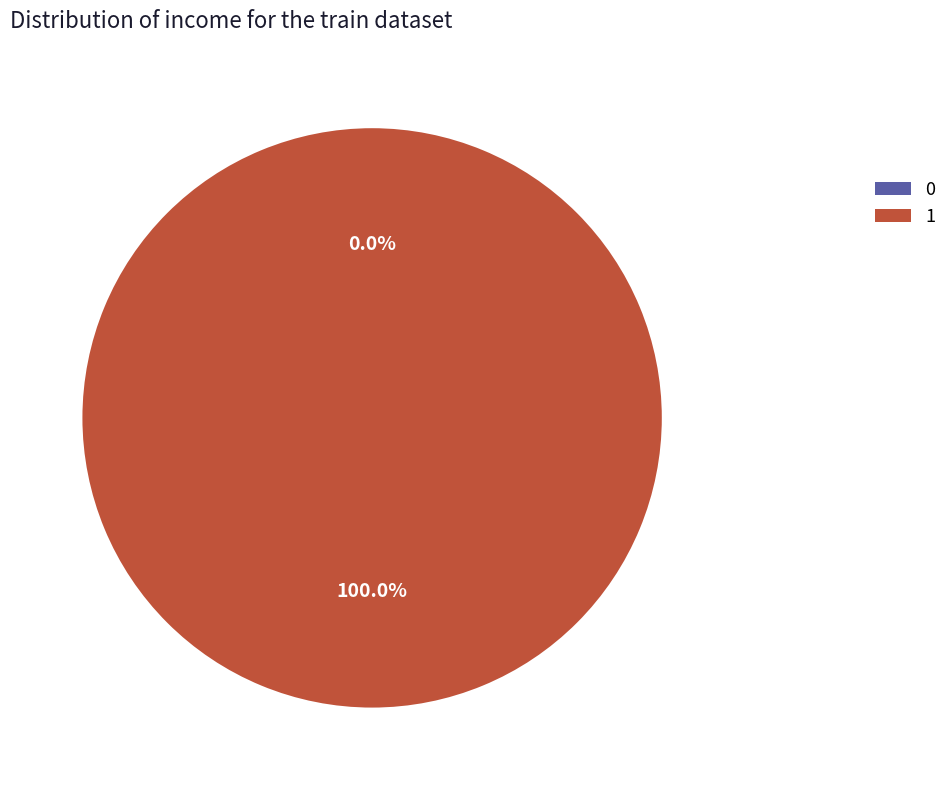

What is the largest slice in the pie chart?

1